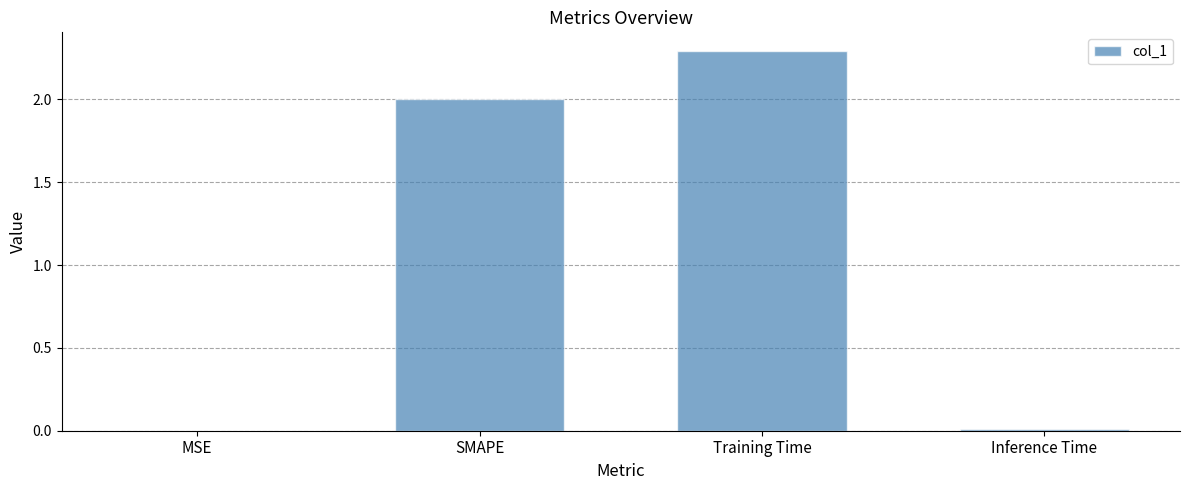

What is the sum of the values at MSE and SMAPE?

2.0